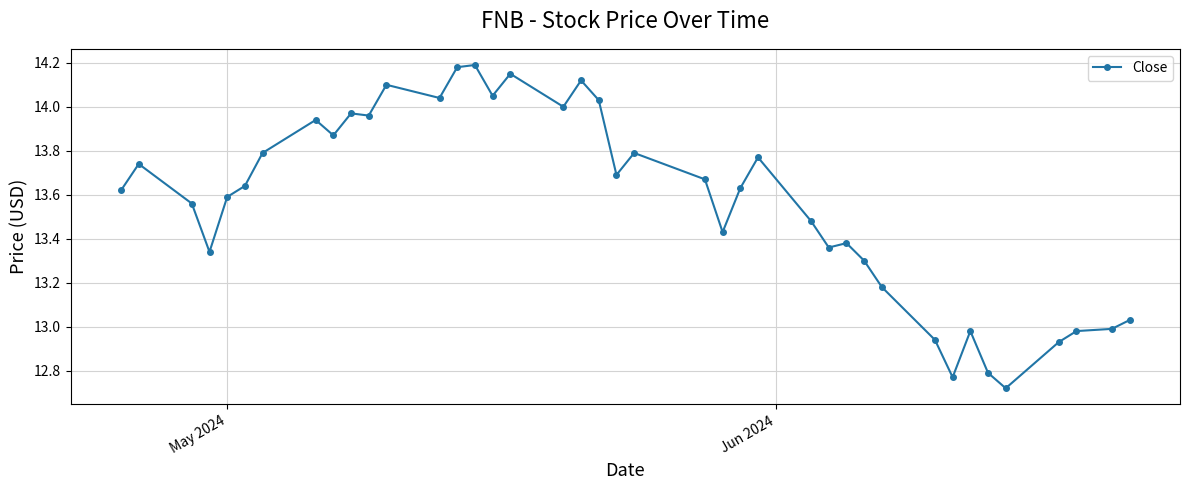

True or false: the data has more than 2 interior local peaks.

True